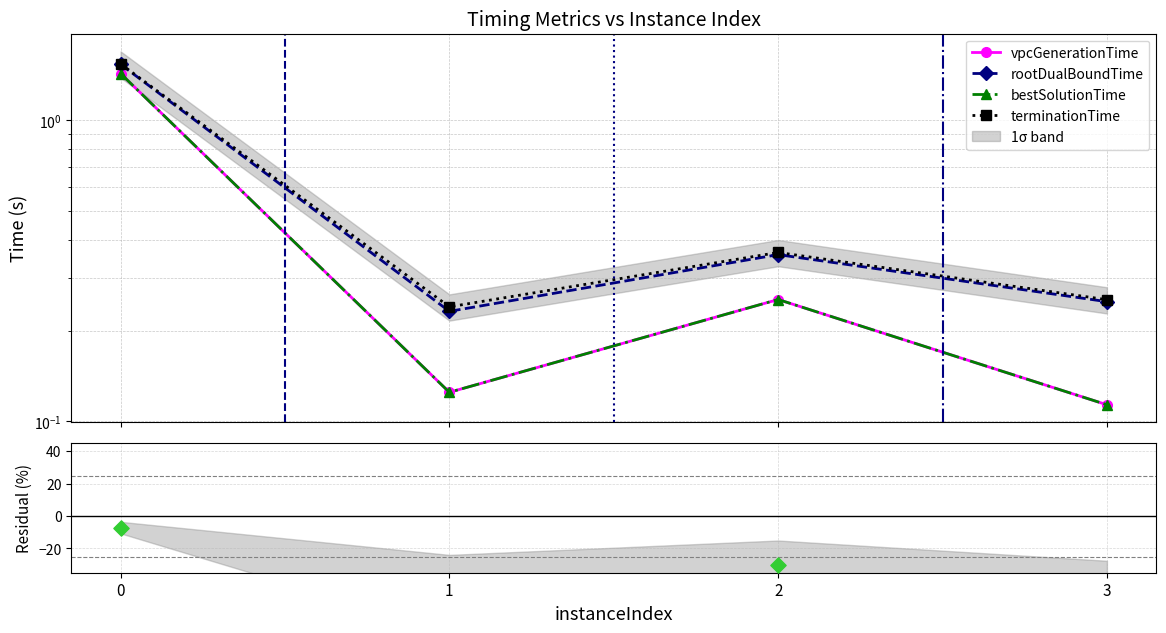

What are all the series names shown in the legend?

vpcGenerationTime, rootDualBoundTime, bestSolutionTime, terminationTime